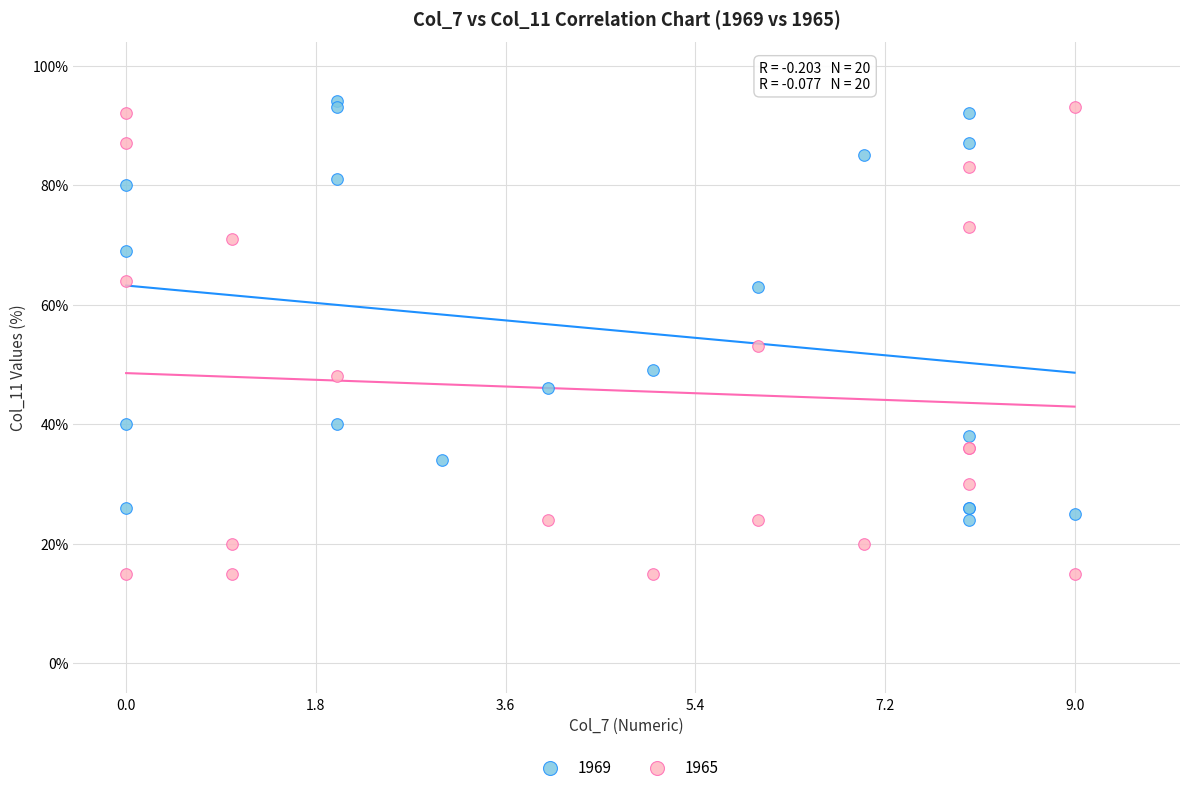

Which series has the largest Y range (max minus min)?

1965